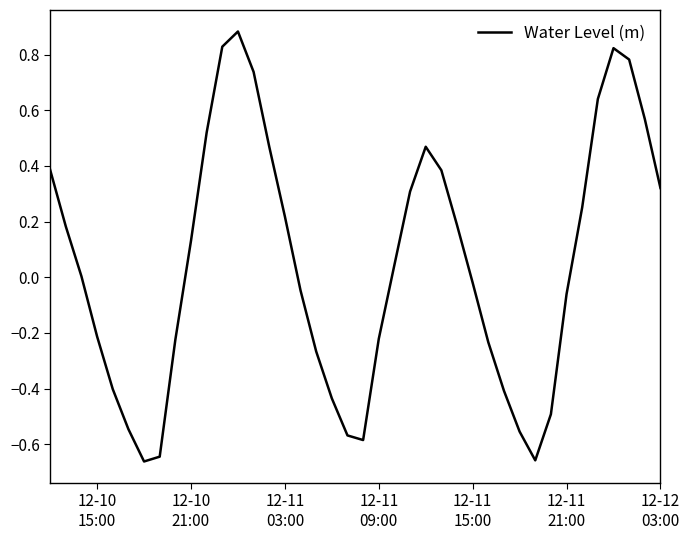

What is the maximum value shown in the chart?

0.9